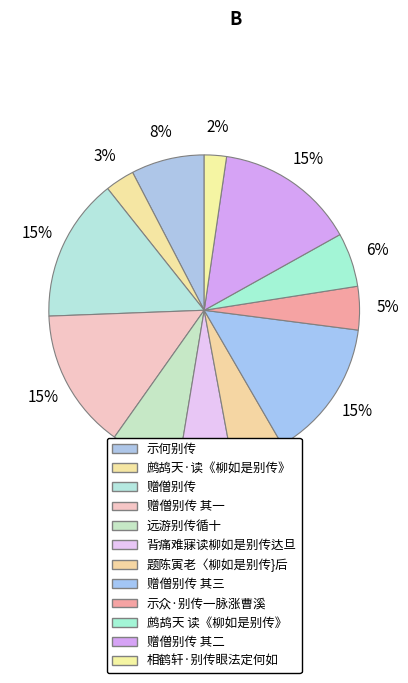

Between 远游别传循十 and 示众·别传一脉涨曹溪, which is larger?

远游别传循十